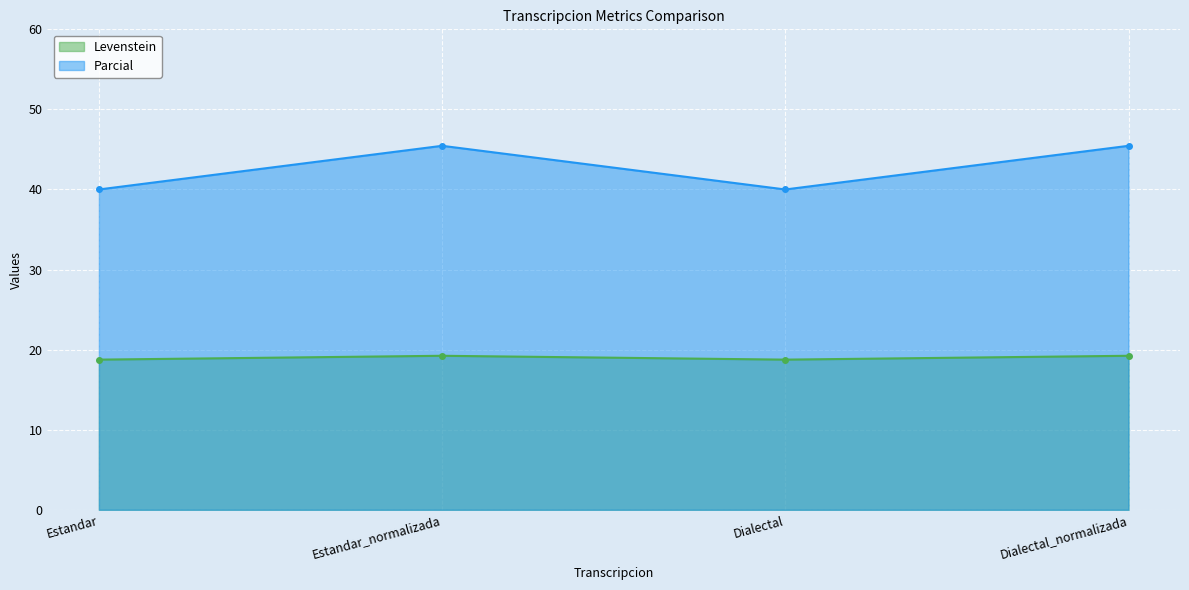

Reading right to left, list all the values displayed in this chart.

Levenstein: Dialectal_normalizada=19.2	Dialectal=18.8	Estandar_normalizada=19.2	Estandar=18.8
Parcial: Dialectal_normalizada=45.5	Dialectal=40.0	Estandar_normalizada=45.5	Estandar=40.0